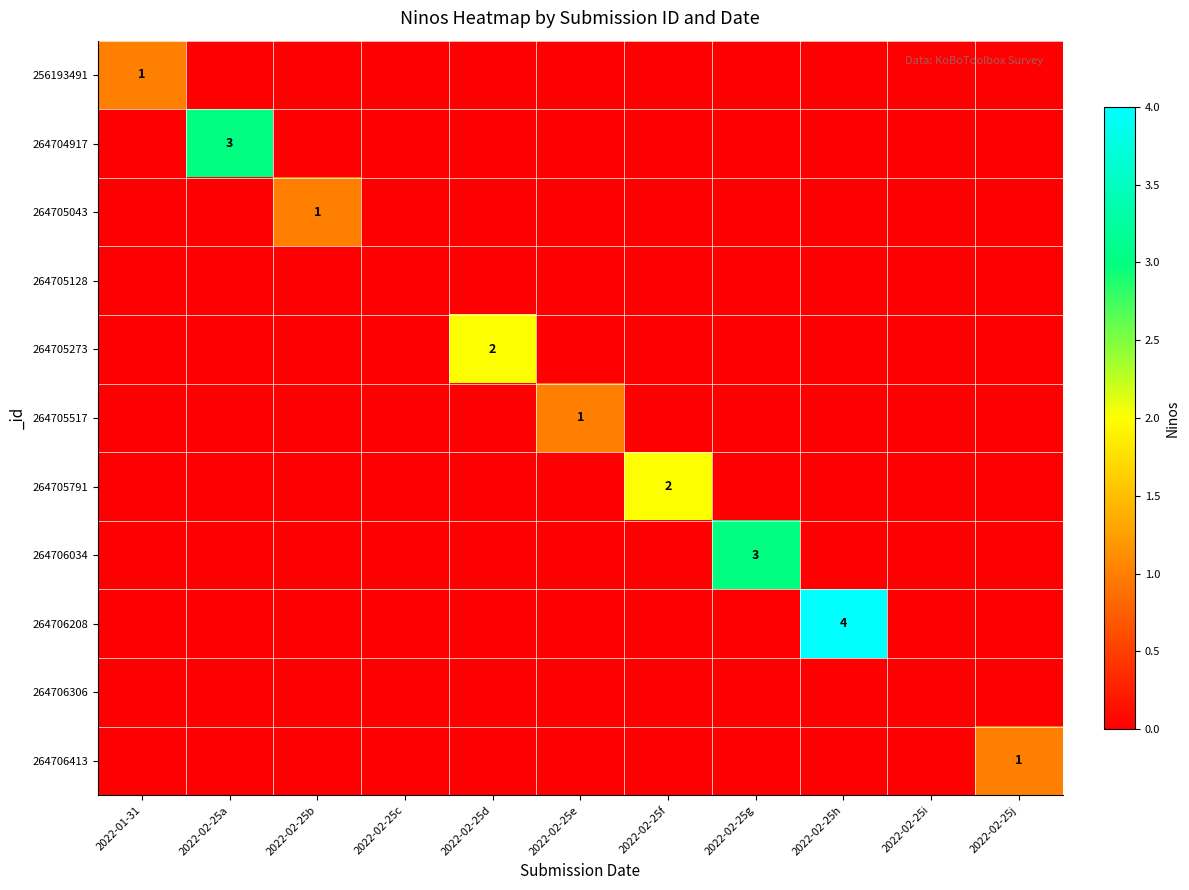

What is the maximum value for 264705043?

1